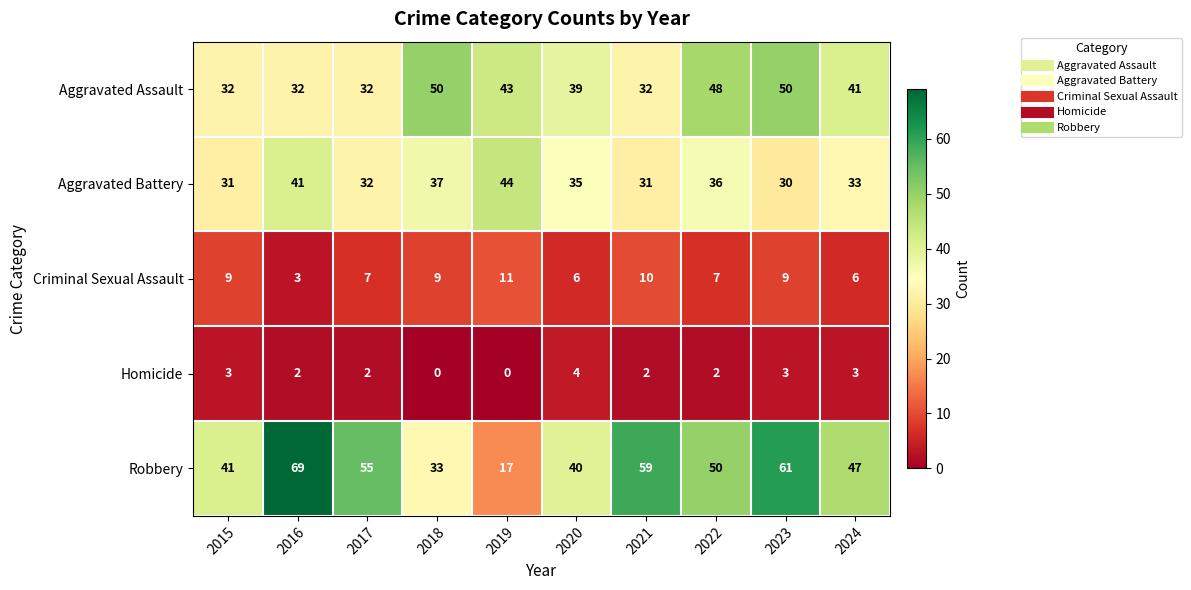

Which label corresponds to the largest value in the chart?

2016